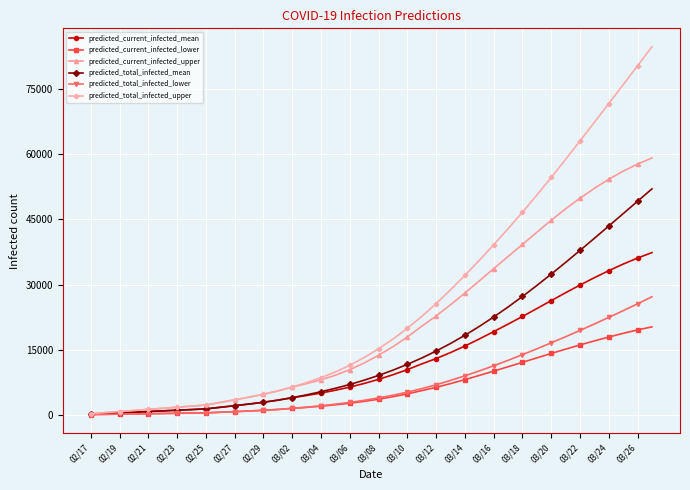

Which series has the widest spread of values?

predicted_total_infected_upper